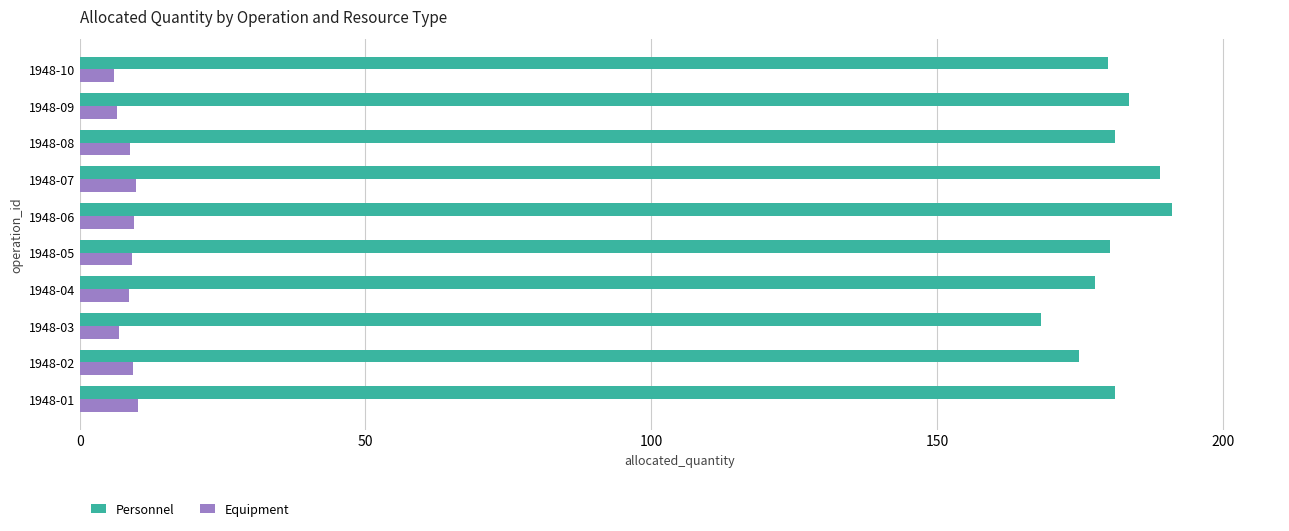

How many distinct data groups are displayed?

2